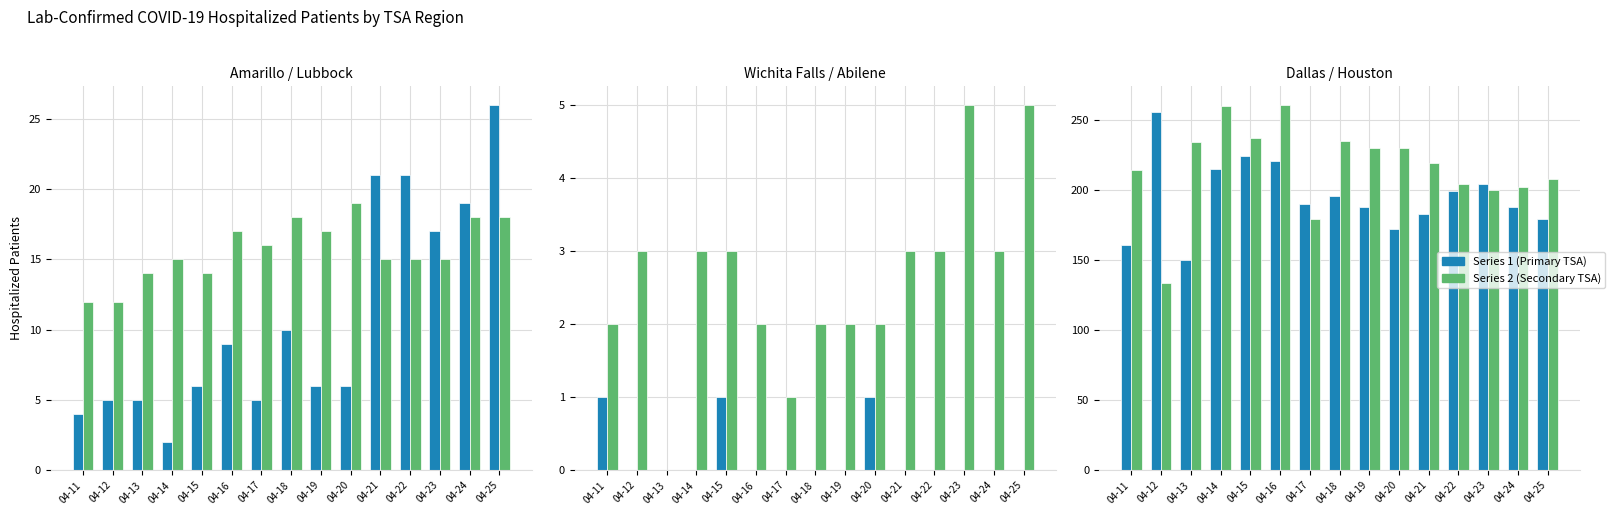

What is the difference between the maximum and minimum values in the Amarillo series?

24